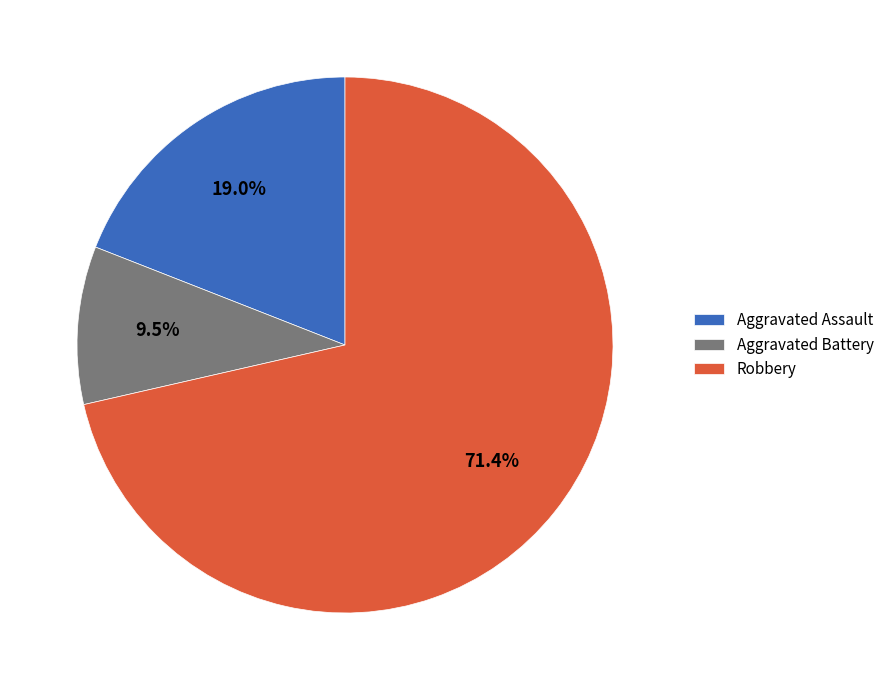

Approximately how many times larger is the value at Aggravated Assault compared to Robbery?

0.3